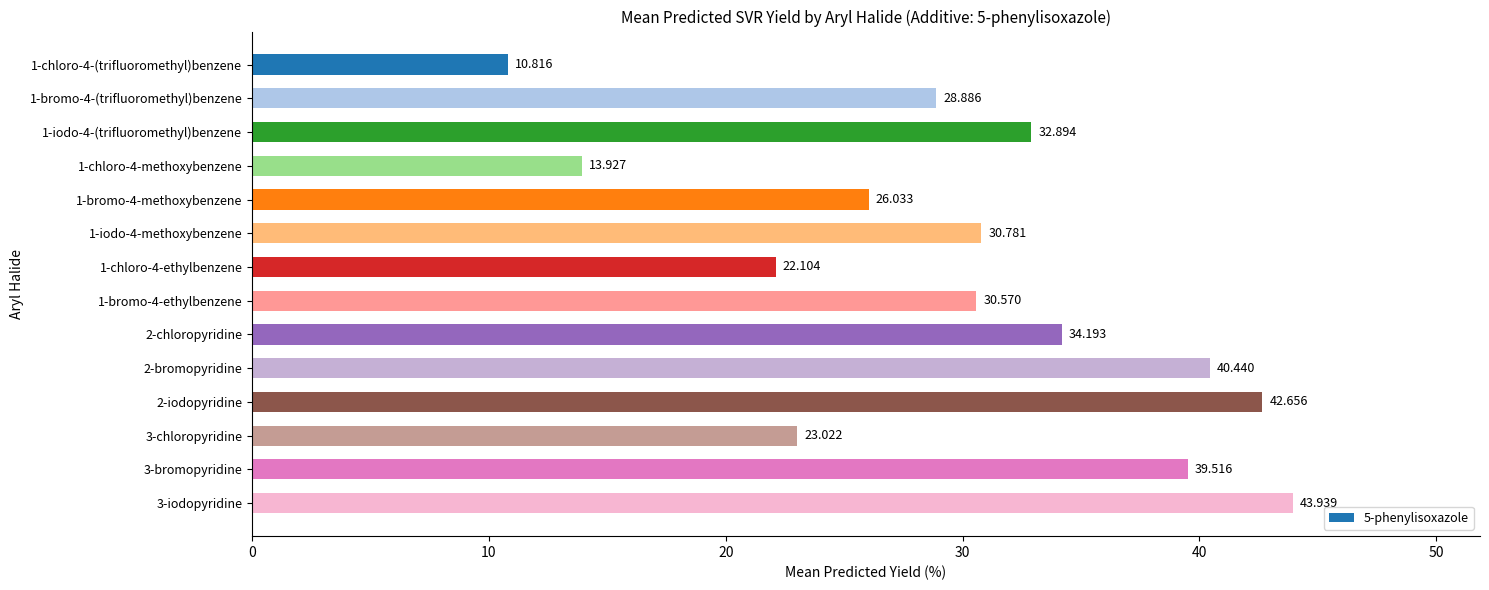

List the labels in order of value, largest first.

3-iodopyridine, 2-iodopyridine, 2-bromopyridine, 3-bromopyridine, 2-chloropyridine, 1-iodo-4-(trifluoromethyl)benzene, 1-iodo-4-methoxybenzene, 1-bromo-4-ethylbenzene, 1-bromo-4-(trifluoromethyl)benzene, 1-bromo-4-methoxybenzene, 3-chloropyridine, 1-chloro-4-ethylbenzene, 1-chloro-4-methoxybenzene, 1-chloro-4-(trifluoromethyl)benzene